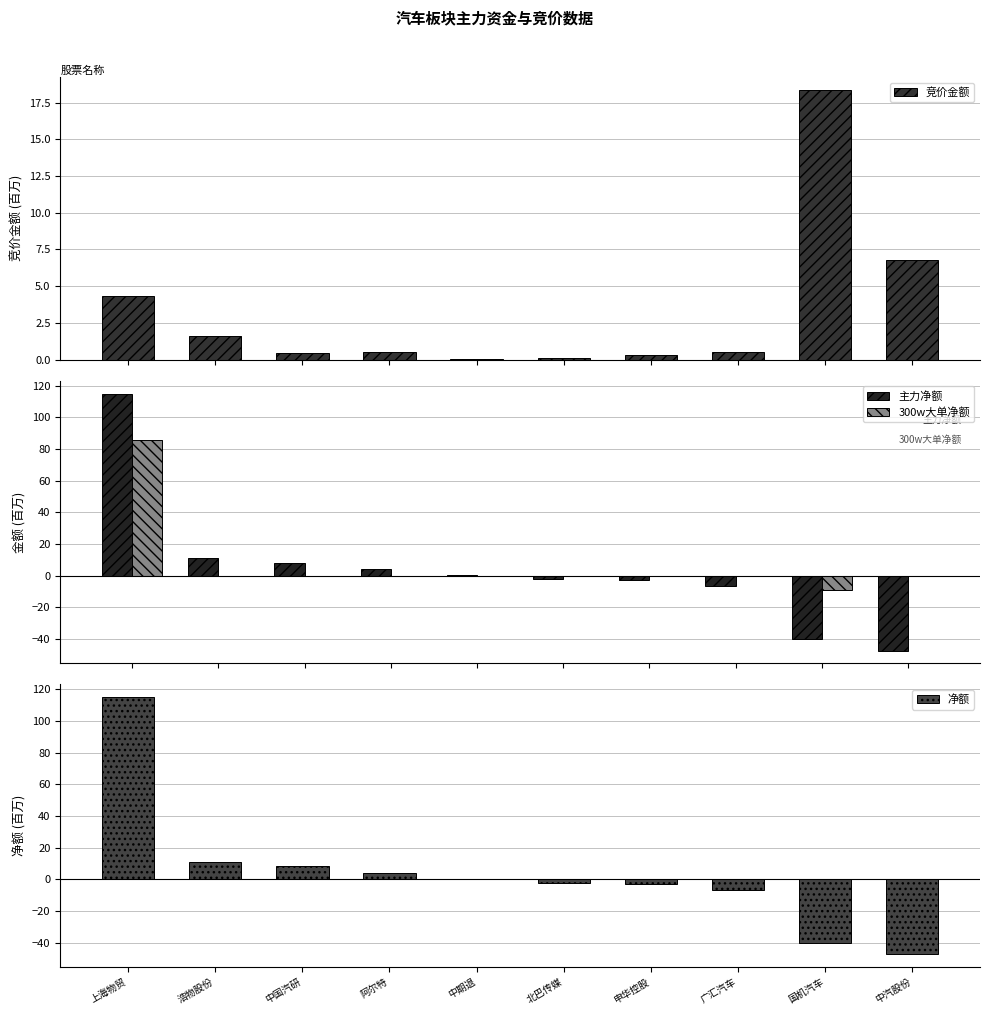

Rank the categories by 300w大单净额 value from highest to lowest.

上海物贸, 浩物股份, 中国汽研, 阿尔特, 中期退, 北巴传媒, 申华控股, 广汇汽车, 中汽股份, 国机汽车